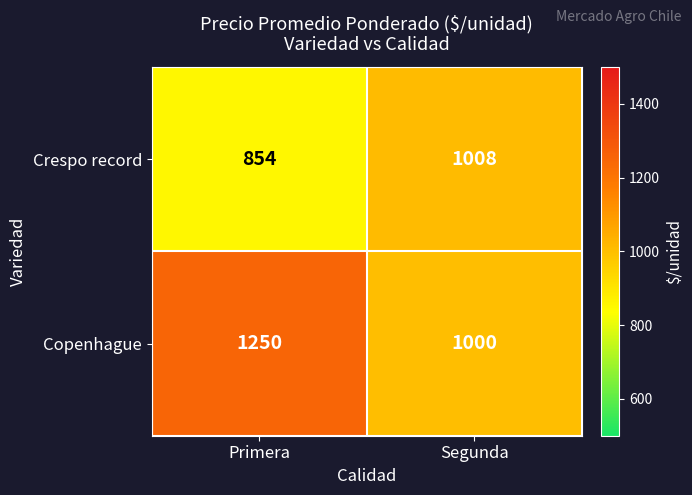

Rank the series at Segunda from lowest to highest value.

Copenhague, Crespo record